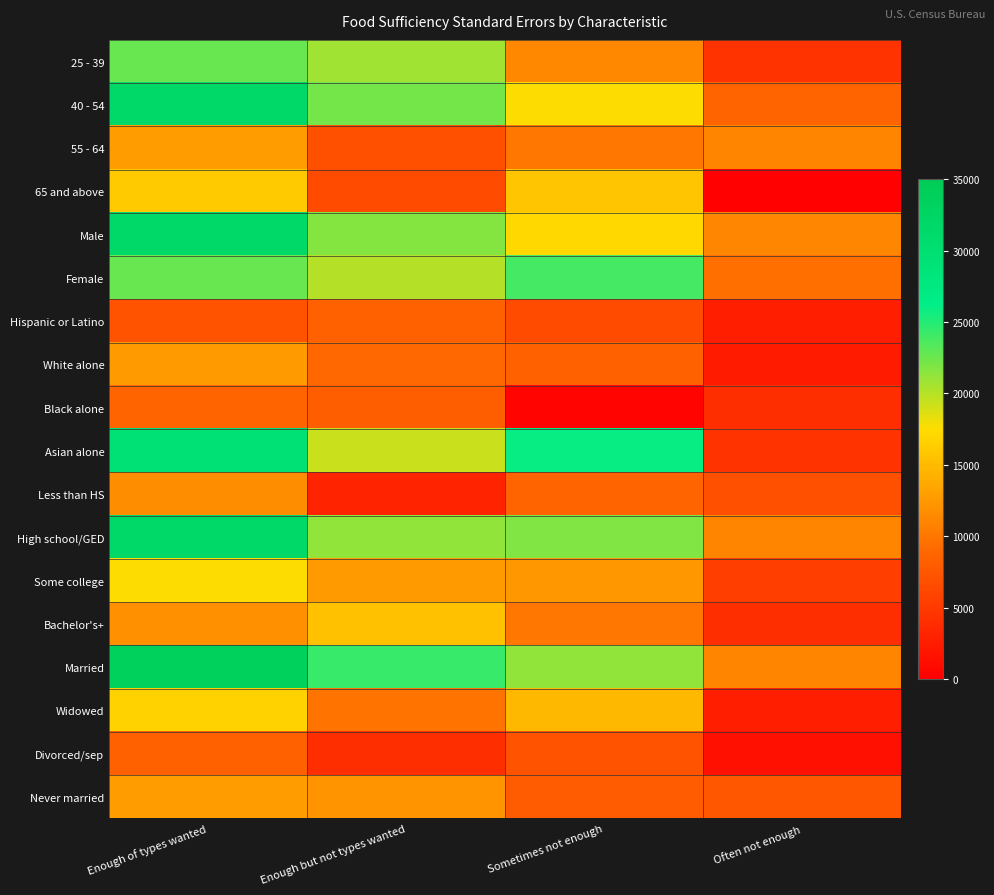

Reading left to right, what are all the values shown in this chart?

25 - 39: Enough of types wanted=22593.3	Enough but not types wanted=20717.3	Sometimes not enough=11244.0	Often not enough=4463.4
40 - 54: Enough of types wanted=31767.8	Enough but not types wanted=22185.0	Sometimes not enough=17599.0	Often not enough=8684.1
55 - 64: Enough of types wanted=12840.4	Enough but not types wanted=6836.7	Sometimes not enough=9987.6	Often not enough=10961.1
65 and above: Enough of types wanted=16254.0	Enough but not types wanted=6462.6	Sometimes not enough=15825.4	Often not enough=145.5
Male: Enough of types wanted=31608.1	Enough but not types wanted=21614.1	Sometimes not enough=17090.9	Often not enough=11087.7
Female: Enough of types wanted=22673.3	Enough but not types wanted=20058.4	Sometimes not enough=23824.6	Often not enough=9520.5
Hispanic or Latino: Enough of types wanted=7245.4	Enough but not types wanted=8237.2	Sometimes not enough=6527.8	Often not enough=2724.8
White alone: Enough of types wanted=12691.4	Enough but not types wanted=8952.7	Sometimes not enough=8361.7	Often not enough=2368.6
Black alone: Enough of types wanted=8724.0	Enough but not types wanted=8080.4	Sometimes not enough=432.5	Often not enough=4001.3
Asian alone: Enough of types wanted=29304.4	Enough but not types wanted=19288.5	Sometimes not enough=25897.7	Often not enough=4472.7
Less than HS: Enough of types wanted=11703.1	Enough but not types wanted=3028.0	Sometimes not enough=8674.3	Often not enough=6951.5
High school/GED: Enough of types wanted=31840.7	Enough but not types wanted=21311.1	Sometimes not enough=21835.3	Often not enough=10953.5
Some college: Enough of types wanted=17504.9	Enough but not types wanted=12657.3	Sometimes not enough=12563.7	Often not enough=5455.7
Bachelor's+: Enough of types wanted=11999.9	Enough but not types wanted=15481.6	Sometimes not enough=10112.3	Often not enough=4058.3
Married: Enough of types wanted=33768.8	Enough but not types wanted=24300.2	Sometimes not enough=21249.6	Often not enough=11013.6
Widowed: Enough of types wanted=16753.8	Enough but not types wanted=9785.0	Sometimes not enough=14892.9	Often not enough=2635.6
Divorced/sep: Enough of types wanted=8365.5	Enough but not types wanted=3976.4	Sometimes not enough=7119.6	Often not enough=1409.4
Never married: Enough of types wanted=12728.7	Enough but not types wanted=12125.6	Sometimes not enough=7832.8	Often not enough=7446.0